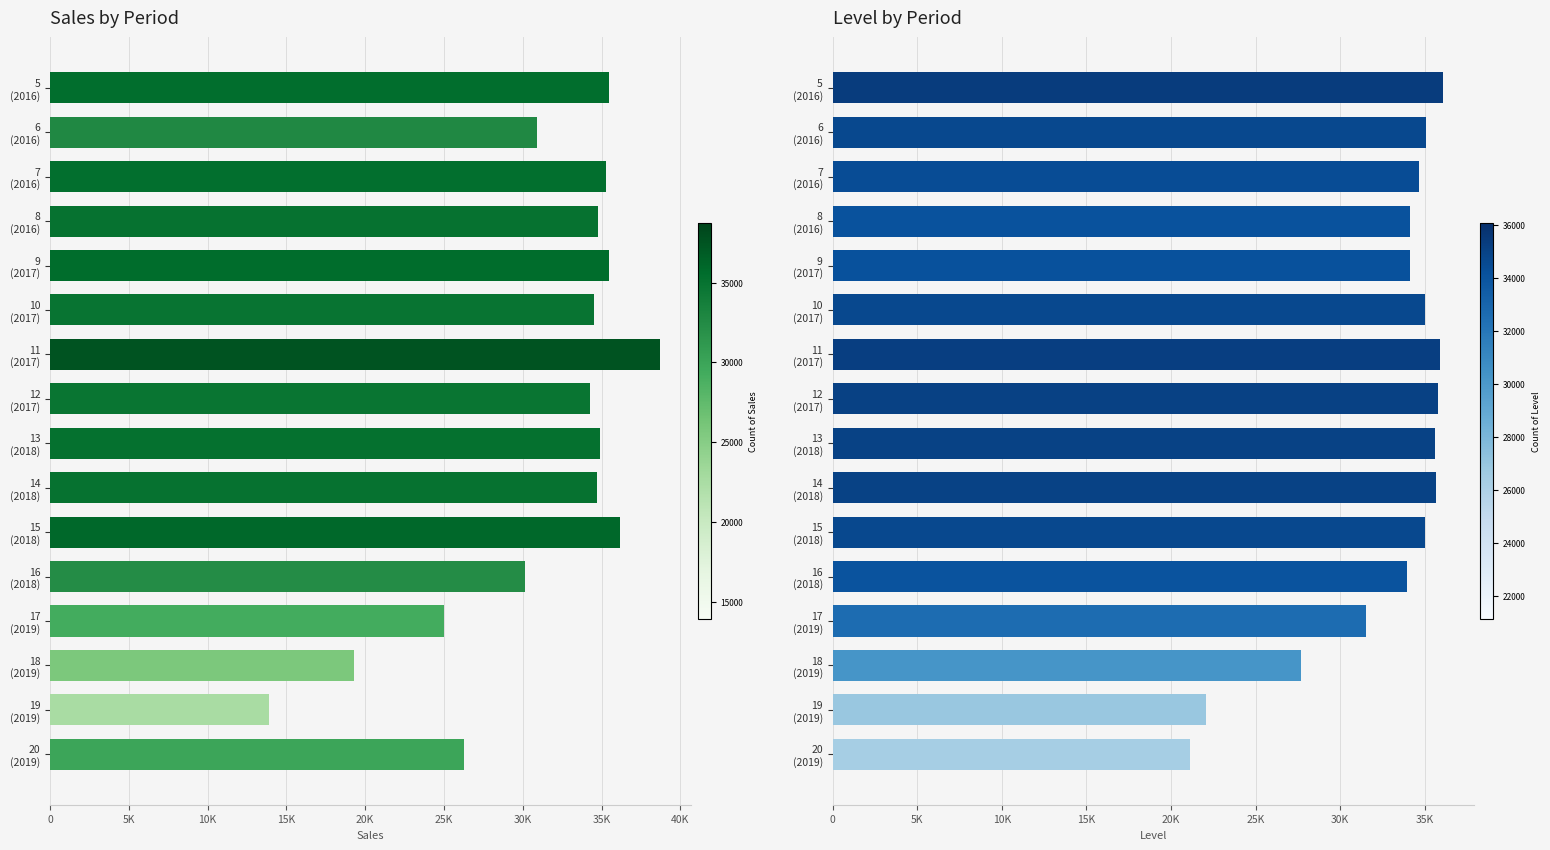

Between 12 (2017) and 15 (2018), which is larger?

15 (2018)